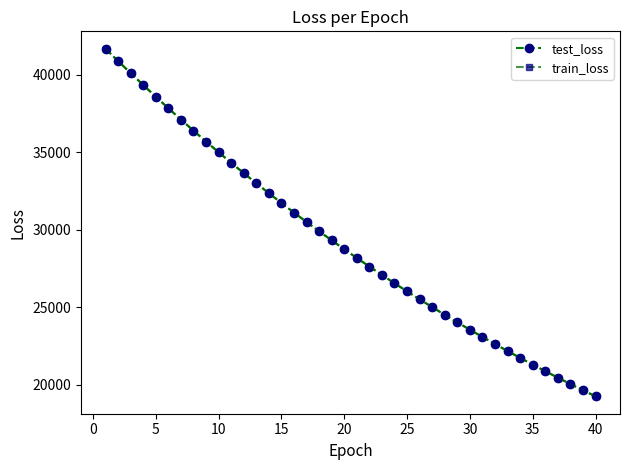

What is the average value of the test_loss series?

29177.2